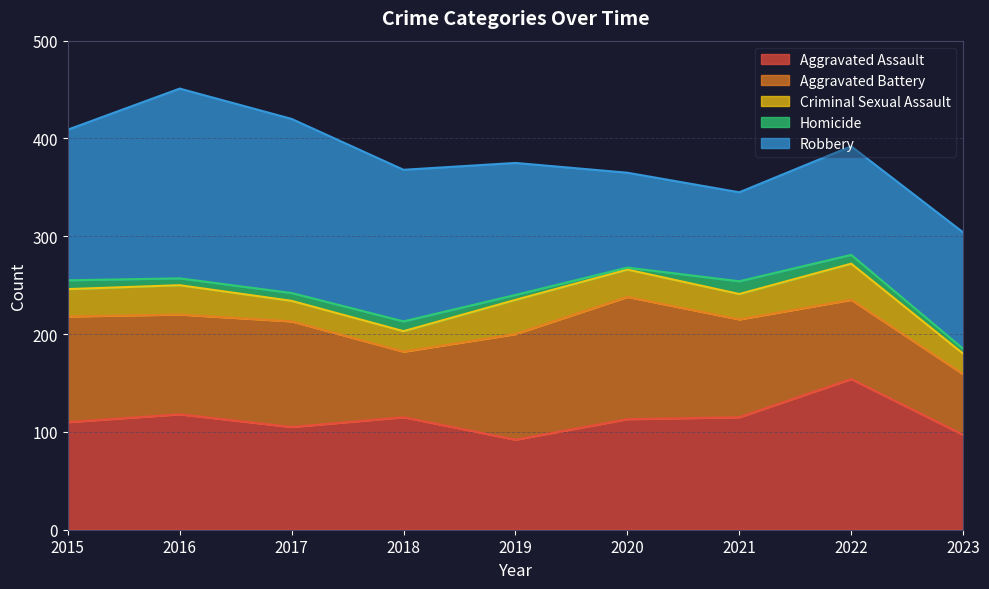

What is the sum of the Aggravated Battery values at 2015 and 2019?

216